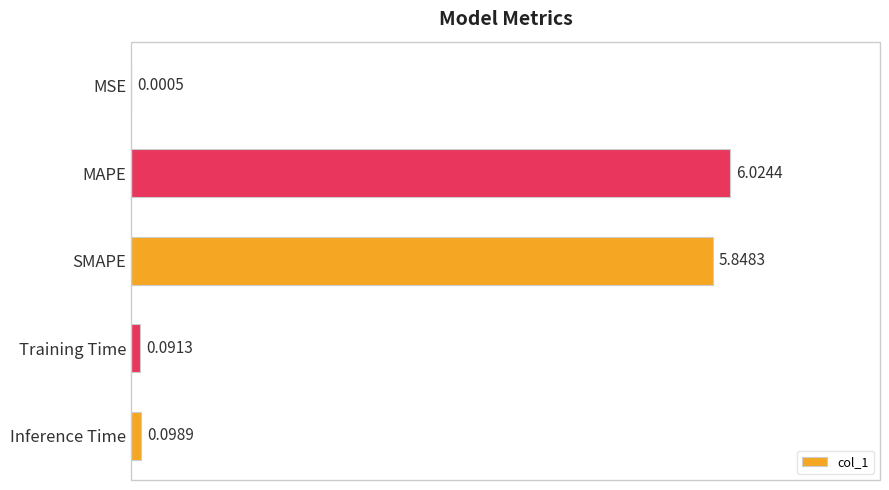

What is the sum of all values?

12.1